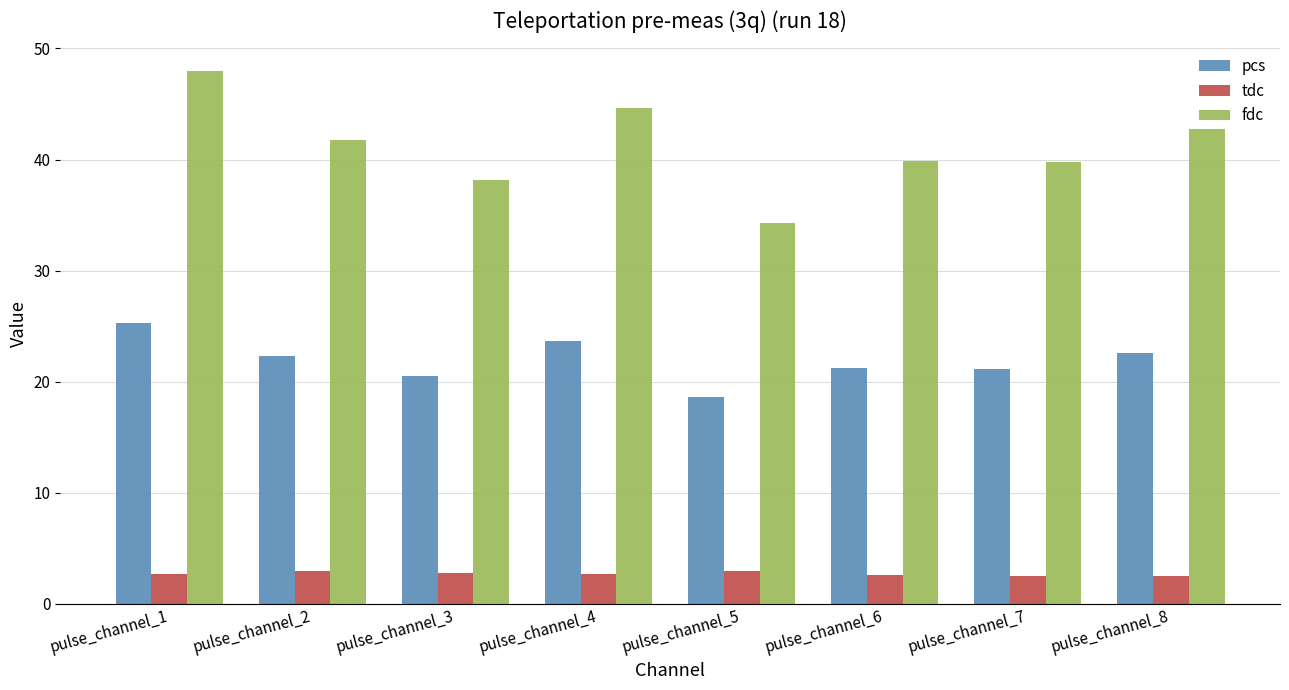

What is the value of the tdc bar at the 4th from the left?

2.7